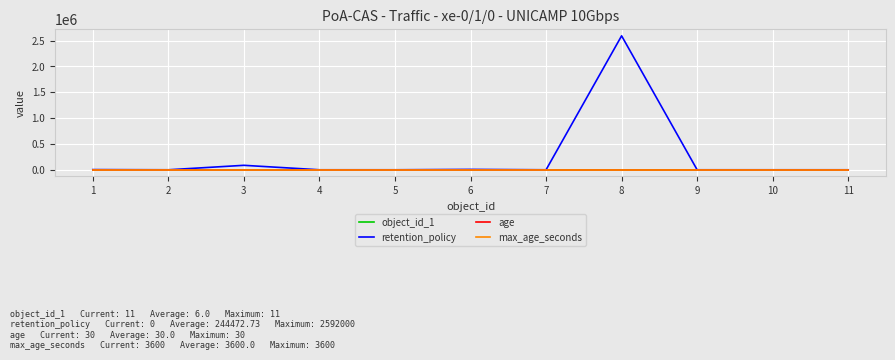

The value of max_age_seconds at 9 is 3600. True or false?

True